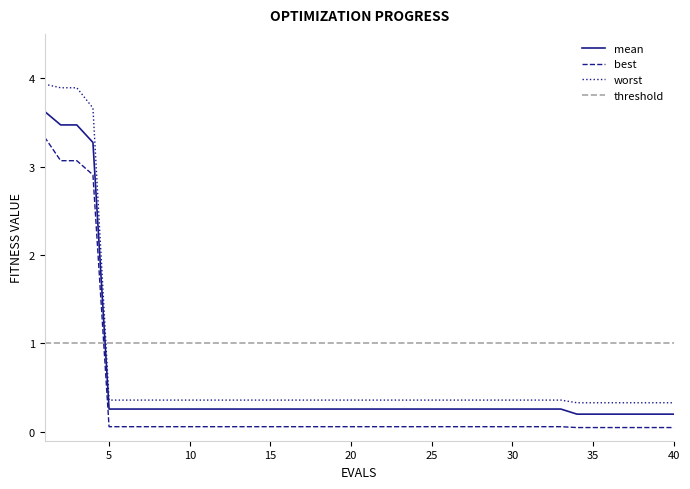

The mean series shows 0.1 at 38. True or false?

False